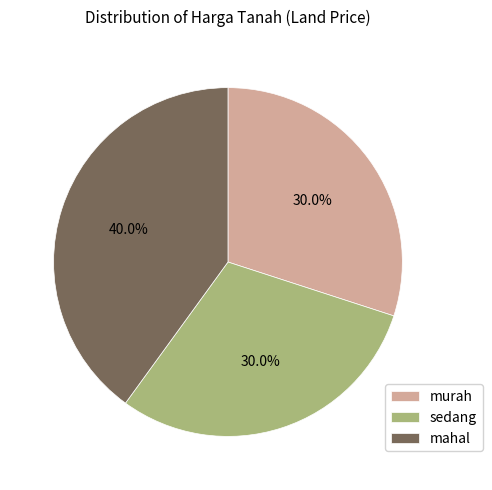

Is there any slice that represents more than half of the pie?

No